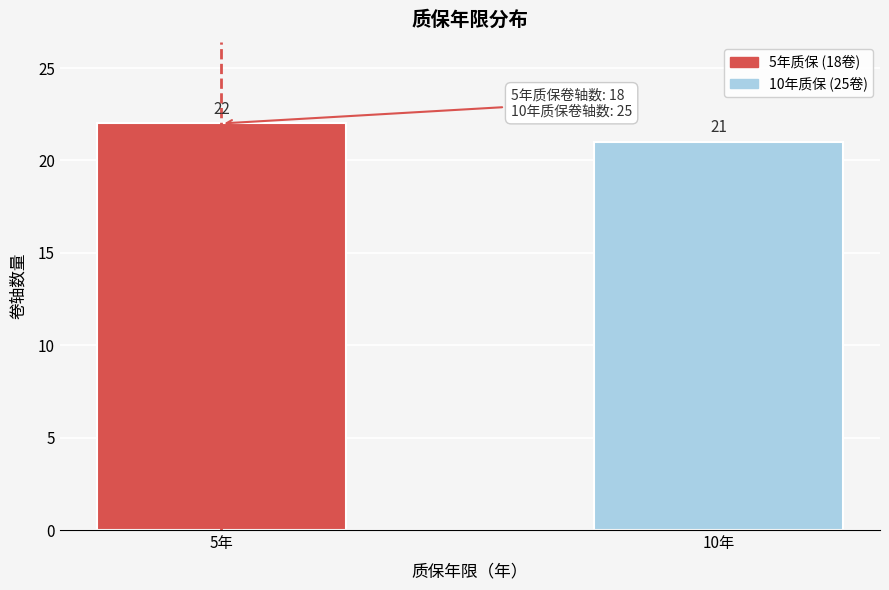

Reading right to left, list all the values displayed in this chart.

21	22